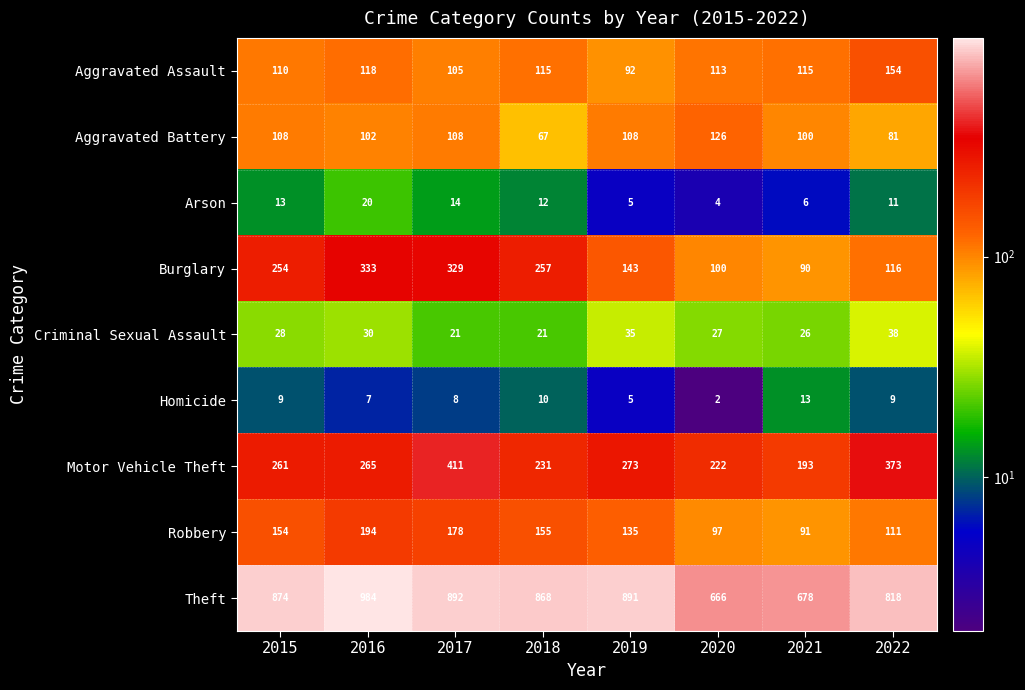

At which category is the sum across all series the highest?

2017